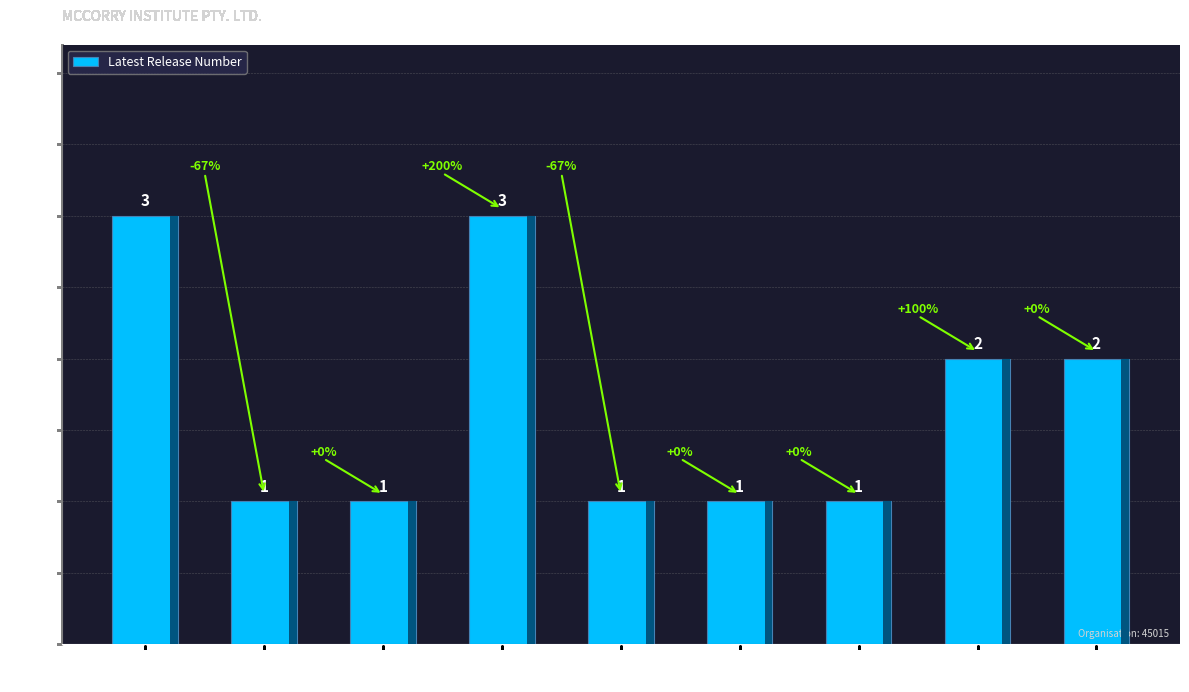

What is the difference between the maximum and second lowest values?

2